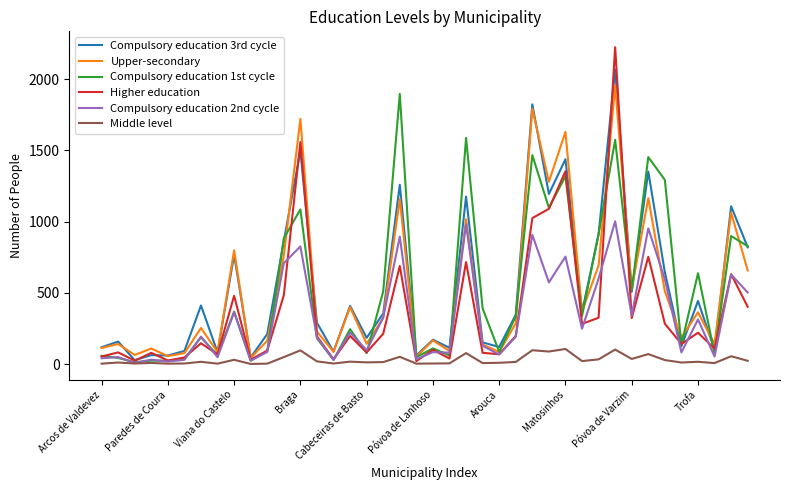

Which series has the widest spread of values?

Higher education